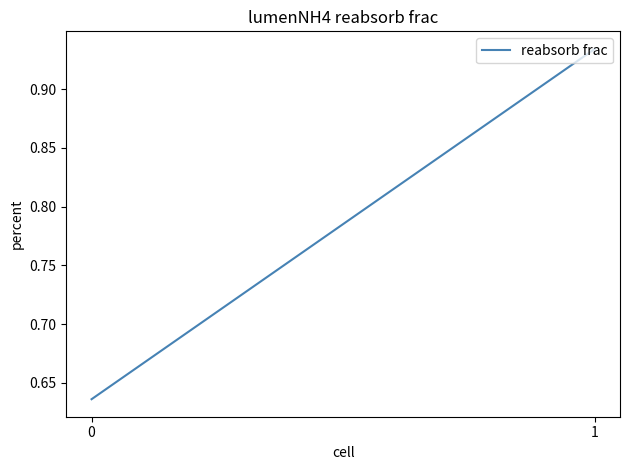

Is this an area chart (filled region under the line)?

No